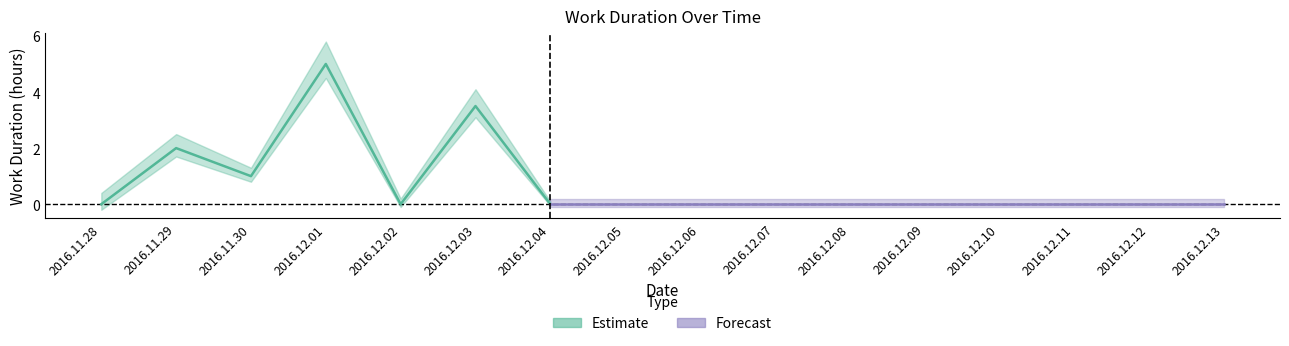

List the labels in order of value, largest first.

2016.12.01, 2016.12.03, 2016.11.29, 2016.11.30, 2016.11.28, 2016.12.02, 2016.12.04, 2016.12.05, 2016.12.06, 2016.12.07, 2016.12.08, 2016.12.09, 2016.12.10, 2016.12.11, 2016.12.12, 2016.12.13